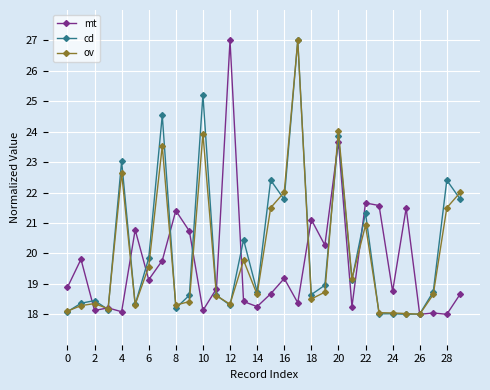

What is the value of the ov point at the 27th from the left?

18.0